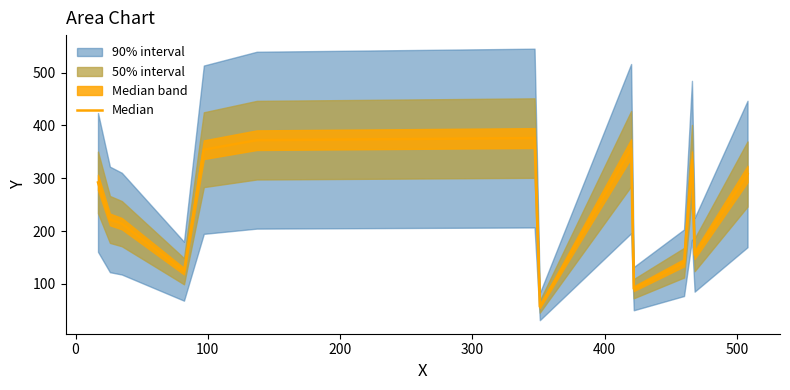

How many values are below 292?

7